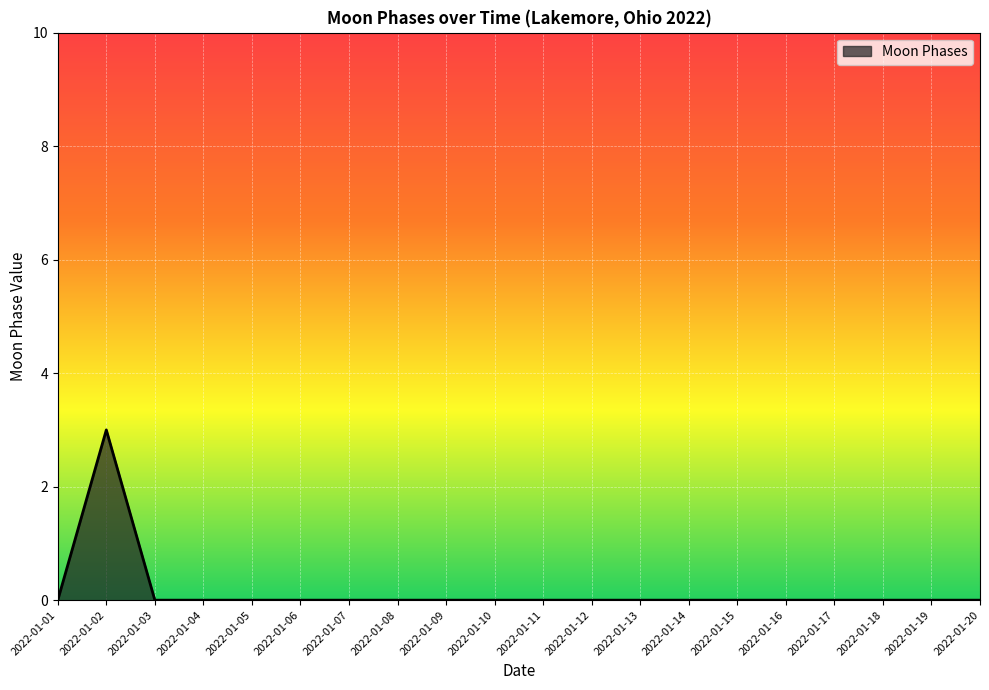

True or false: the data shows 0 at 2022-01-19.

True